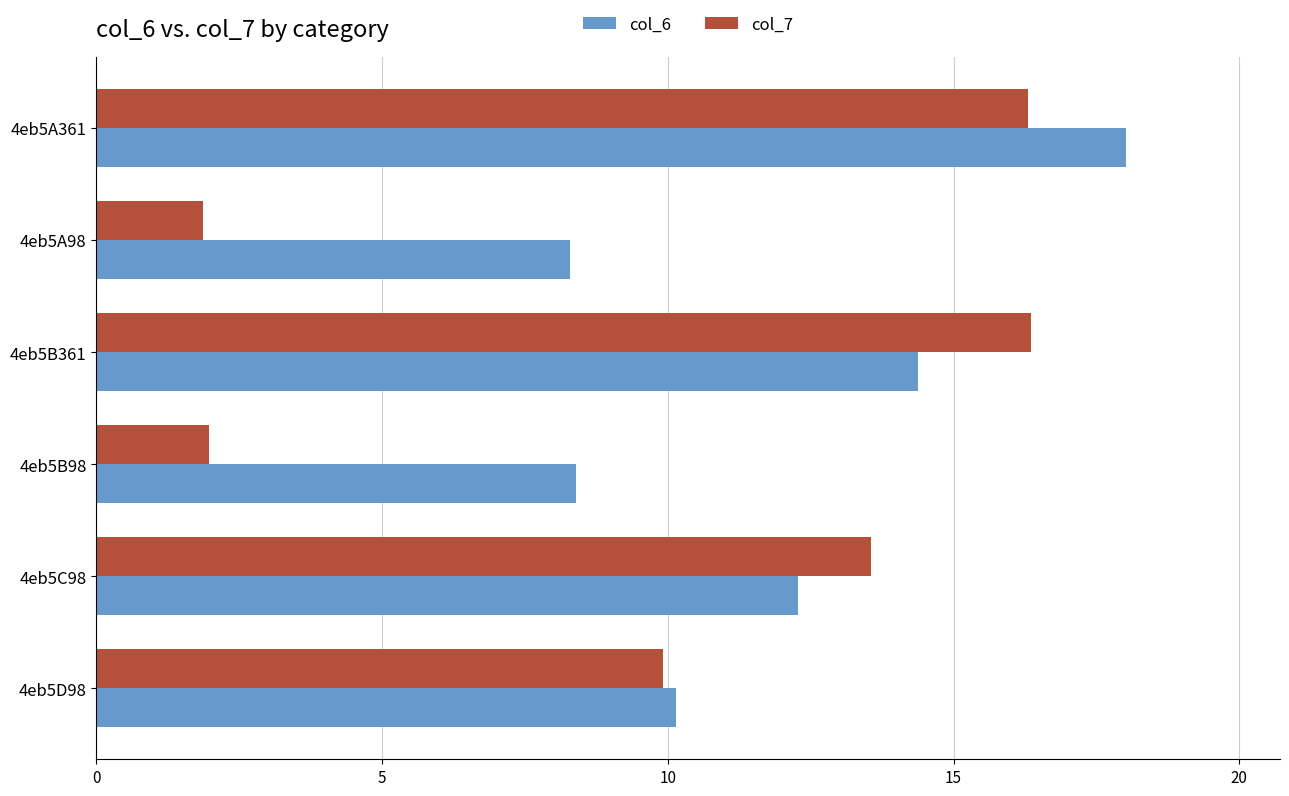

What is the spread (max minus min) of values at 4eb5B361?

2.0